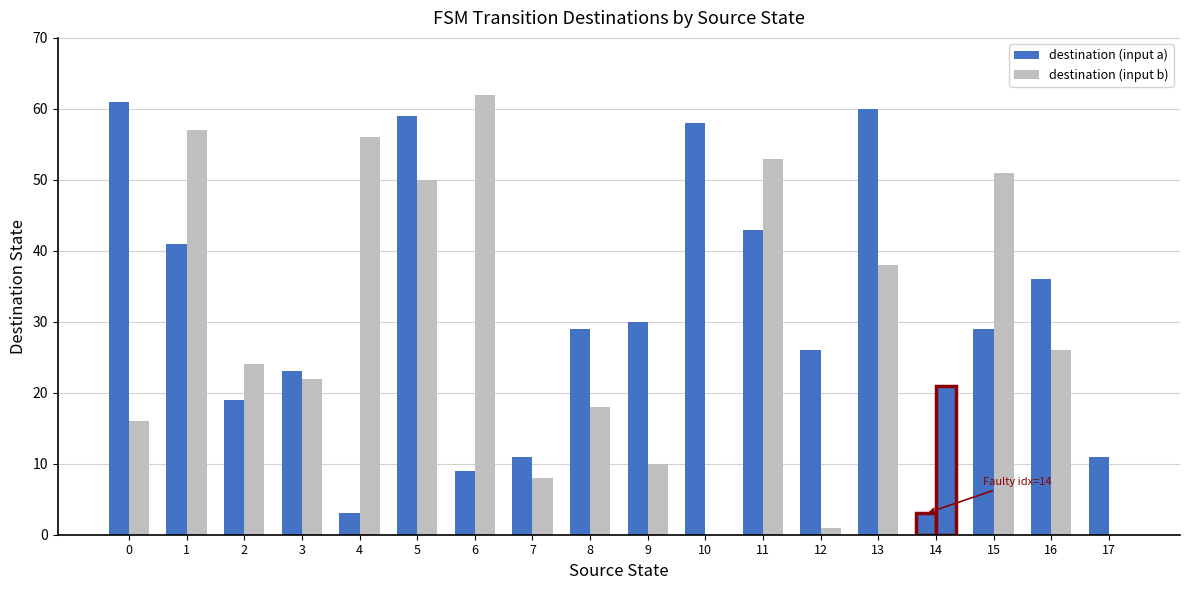

Are the bars grouped side by side (vs. stacked)?

Yes